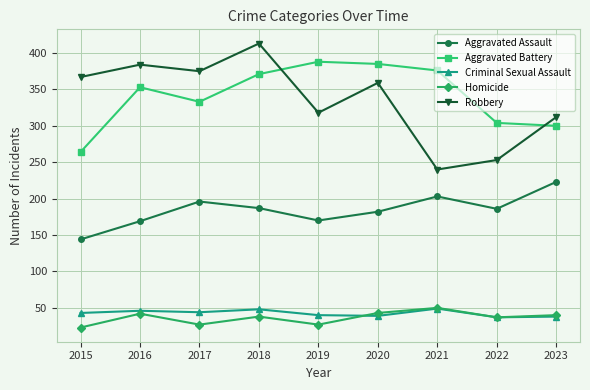

True or false: Criminal Sexual Assault and Homicide intersect in this chart.

True